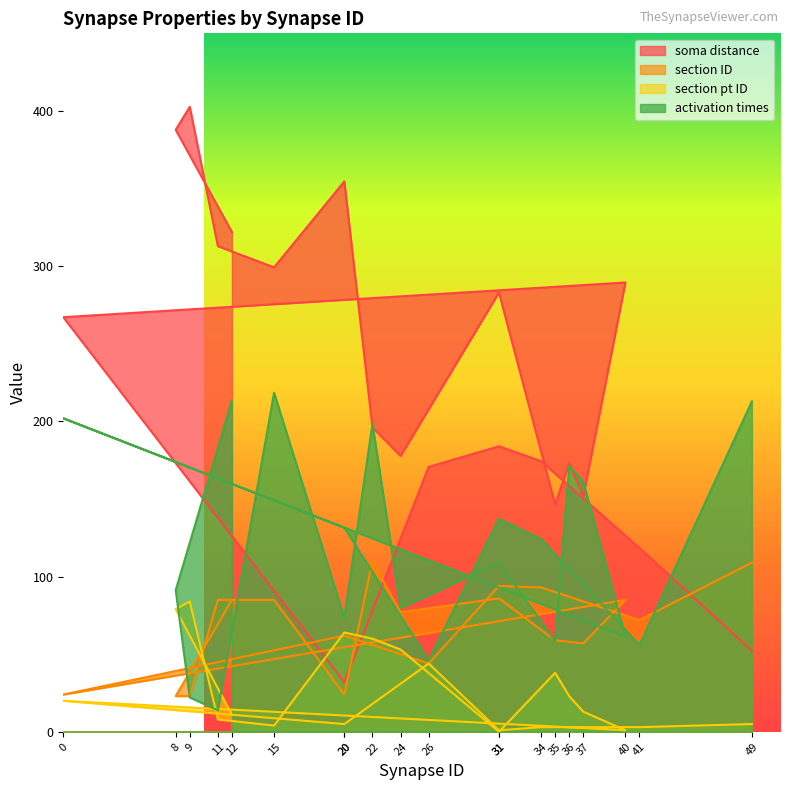

Which series has the largest total across all categories?

soma distance